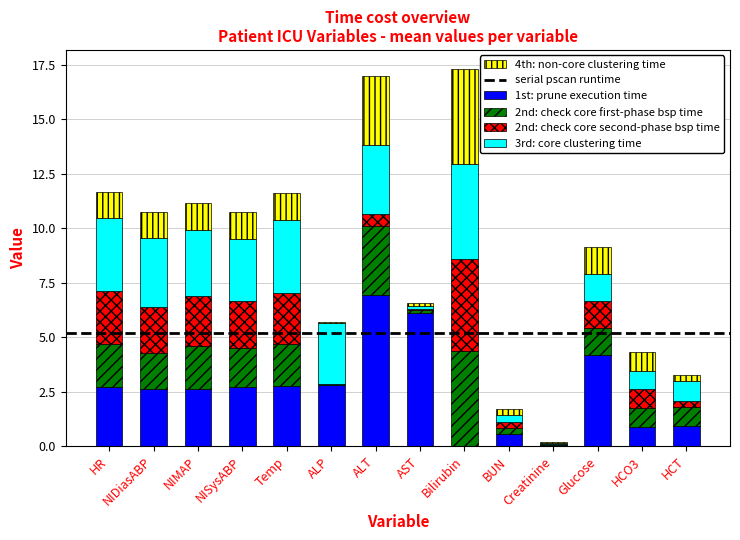

What is the total value across all series at NIDiasABP?

10.8